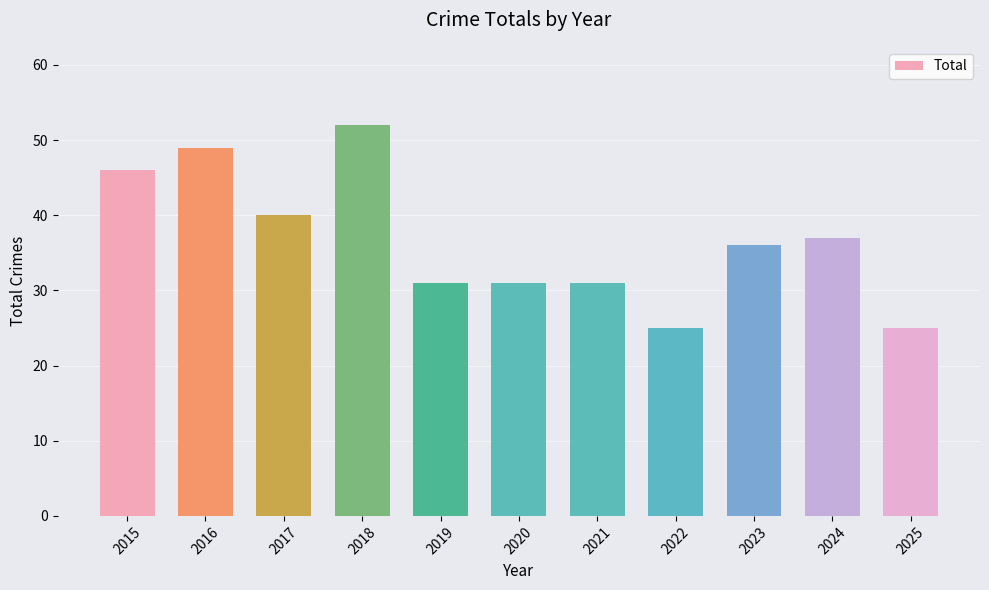

What is the change in value from 2019 to 2025?

-6